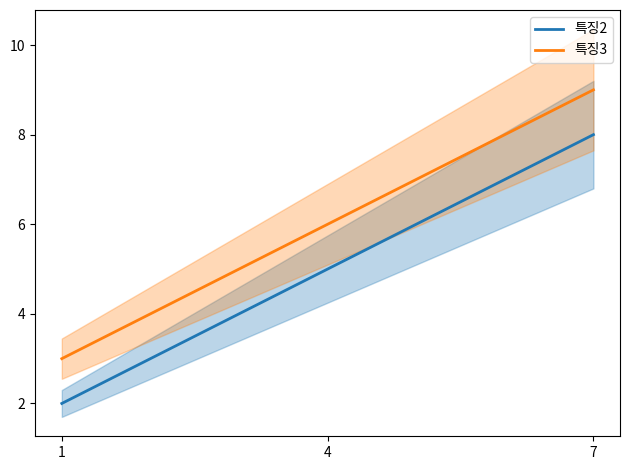

Which series has the widest spread of values?

특징2